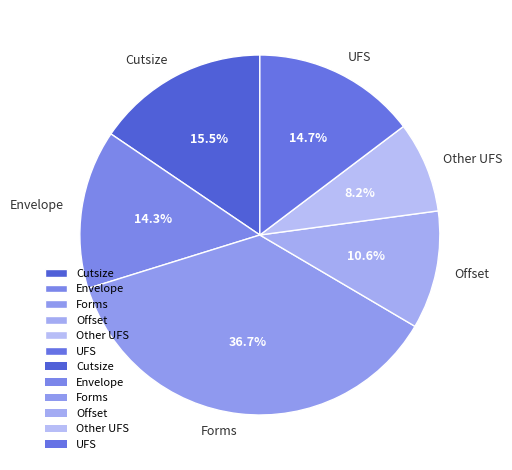

True or false: Envelope accounts for 23% of the total.

False